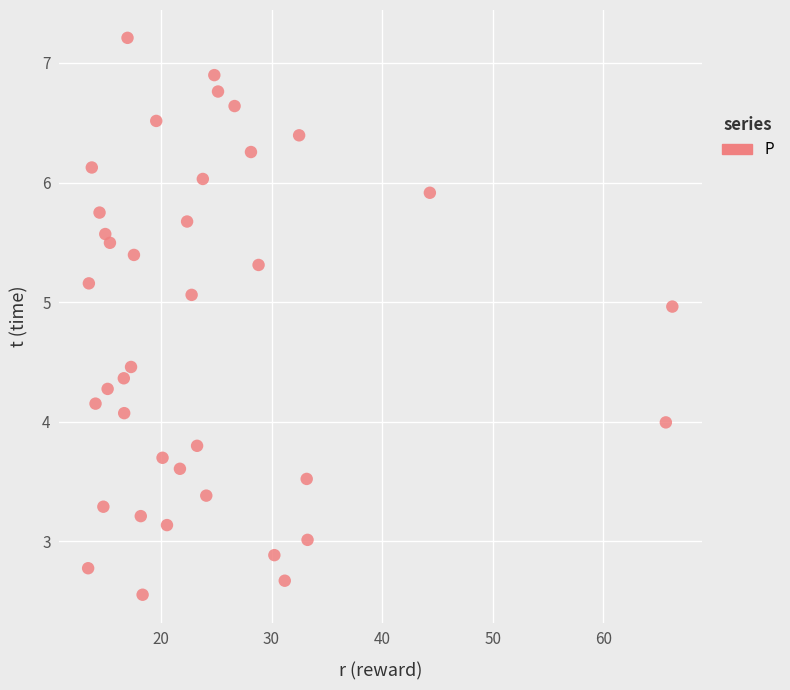

What is the range of Y values (max minus min)?

4.7